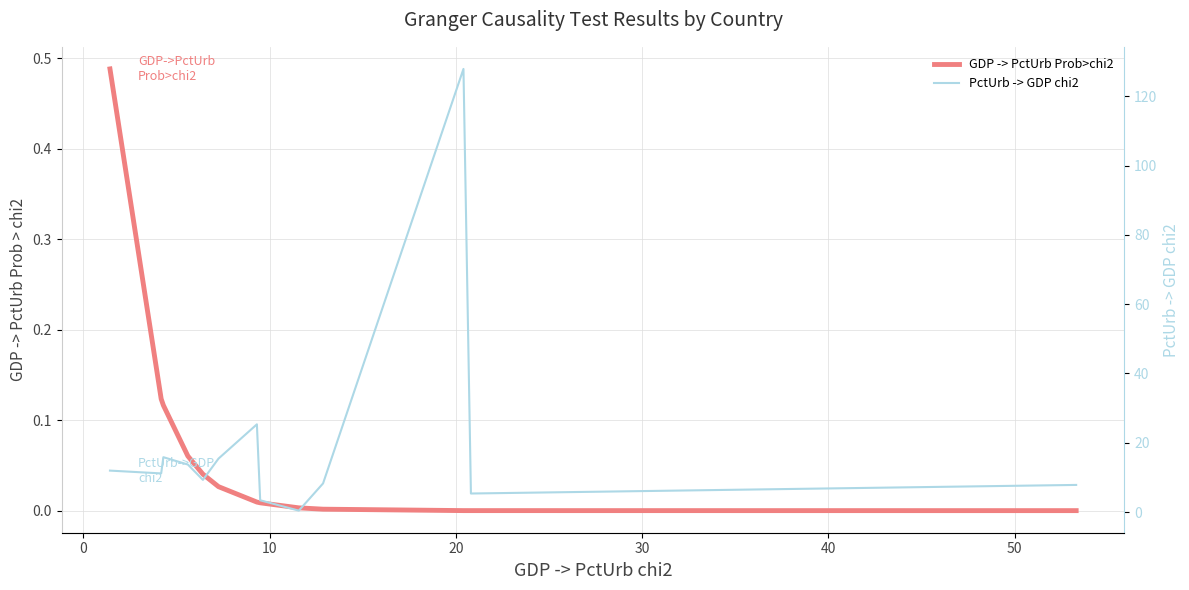

True or false: PctUrb -> GDP chi2 and GDP -> PctUrb Prob>chi2 cross at least once.

False